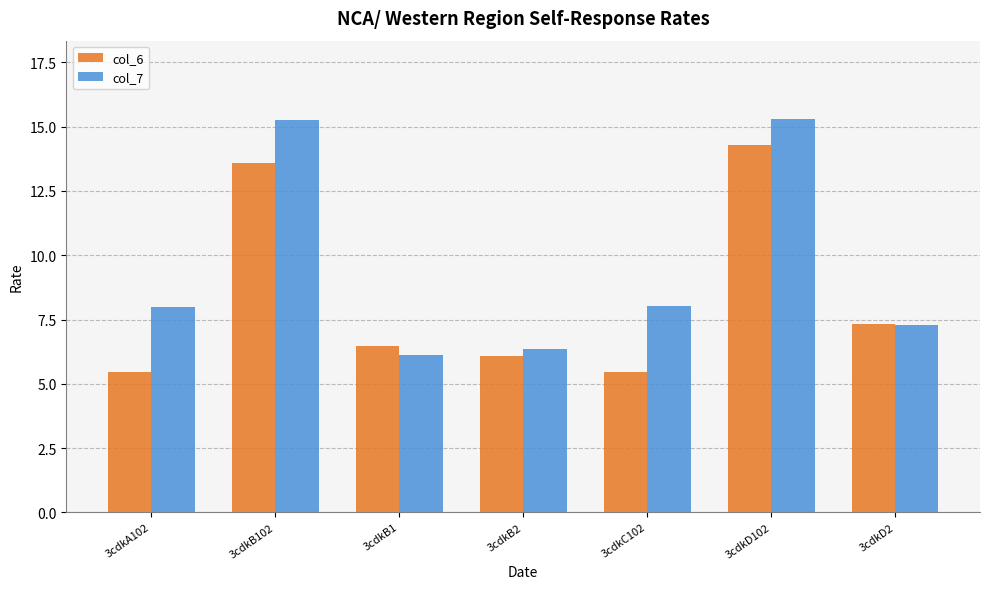

What is the average value of the col_6 series?

8.4